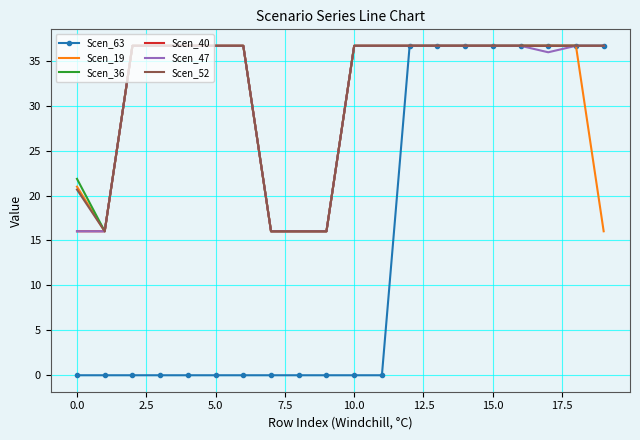

What is the average value of the Scen_63 series?

14.7